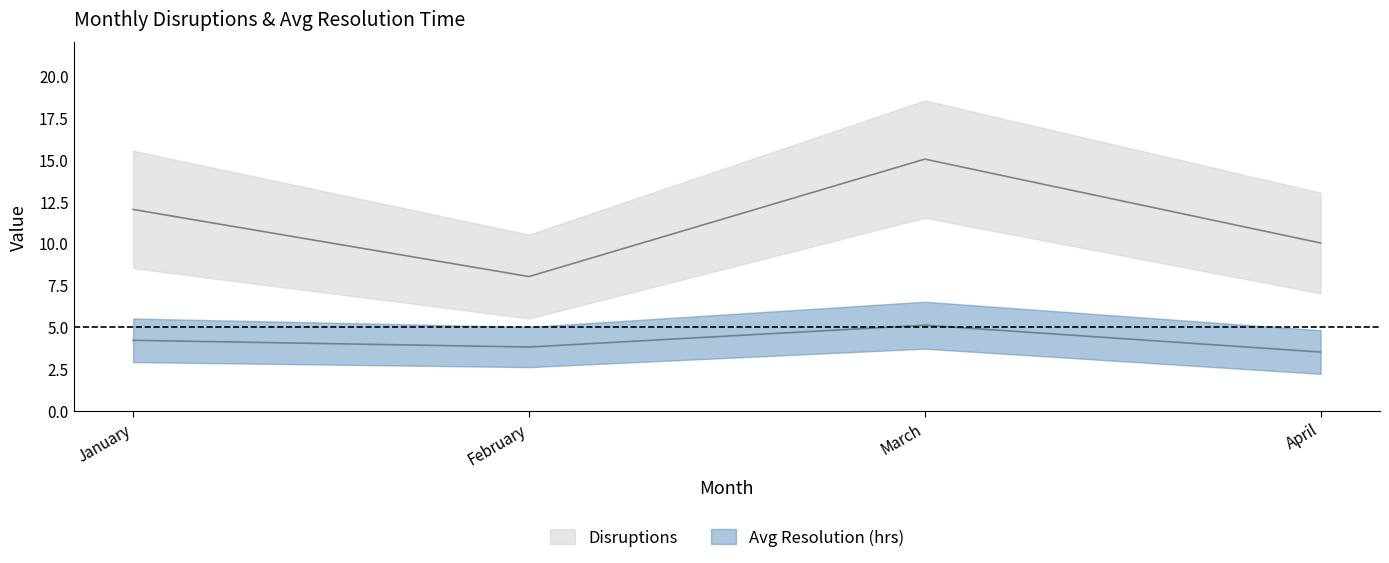

Which series has the widest spread of values?

Disruptions